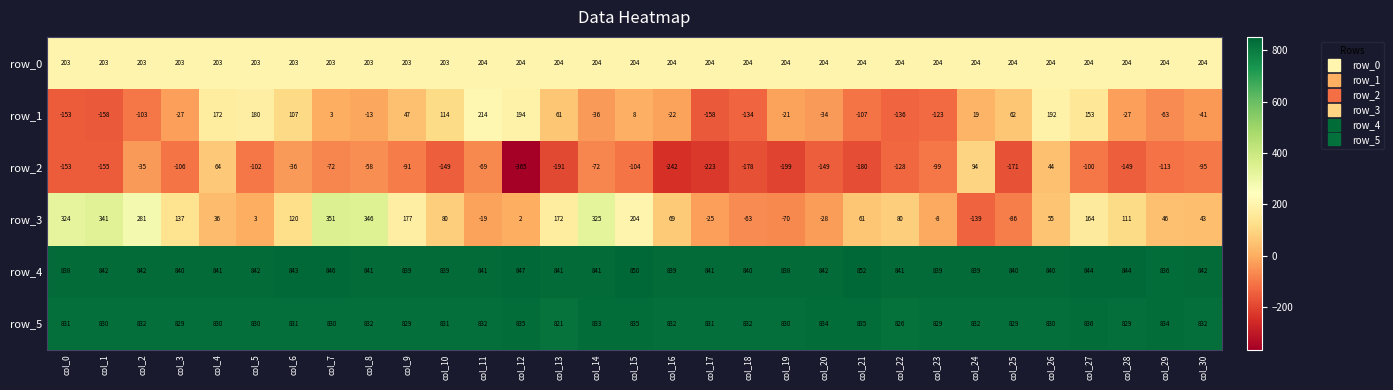

Which category has the lowest value across all series?

col_12